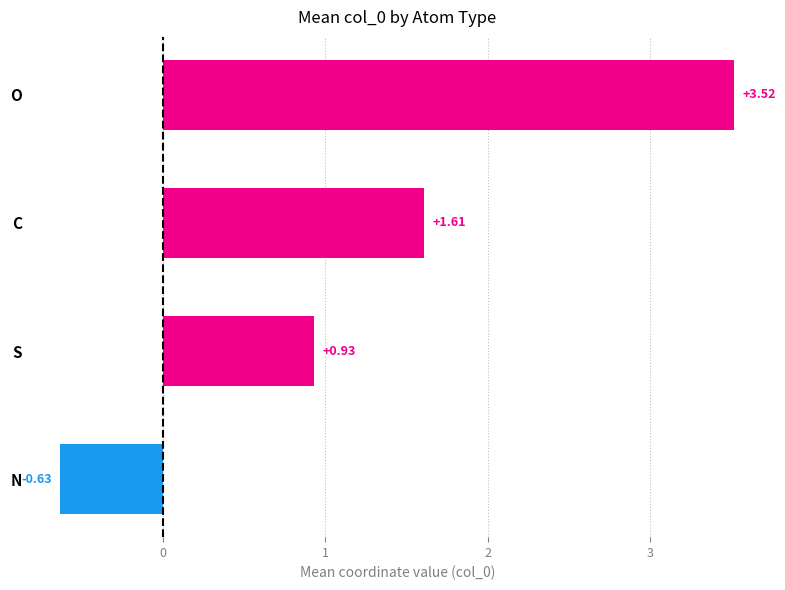

At which label is the value closest to 1?

S